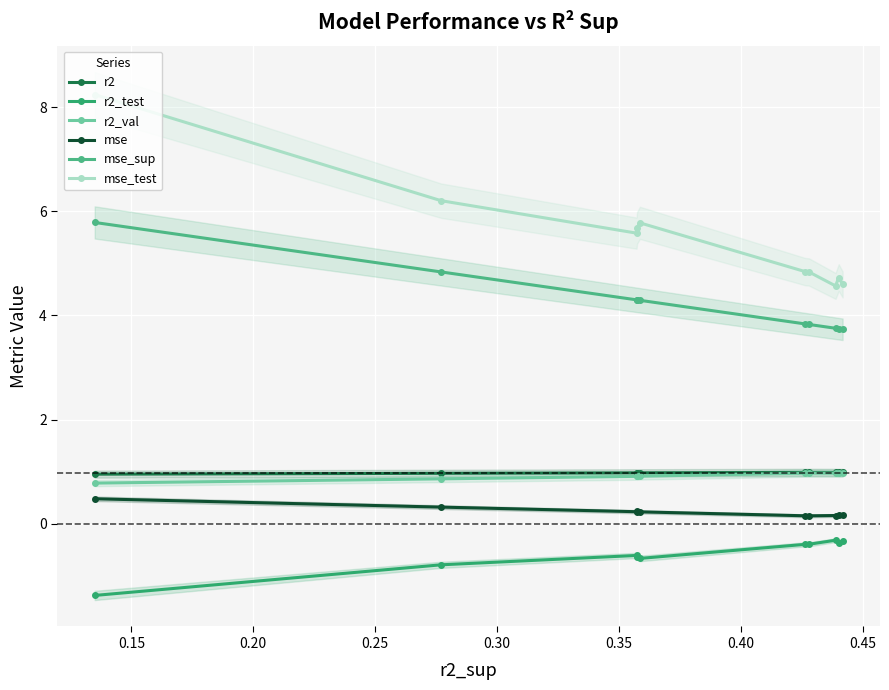

What is the maximum value for r2?

1.0